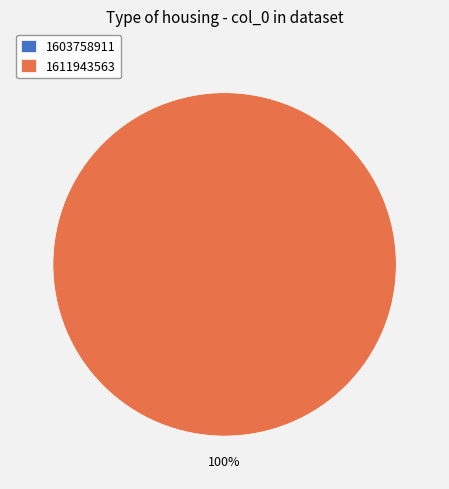

To the nearest percent, what is the average slice percentage?

50%